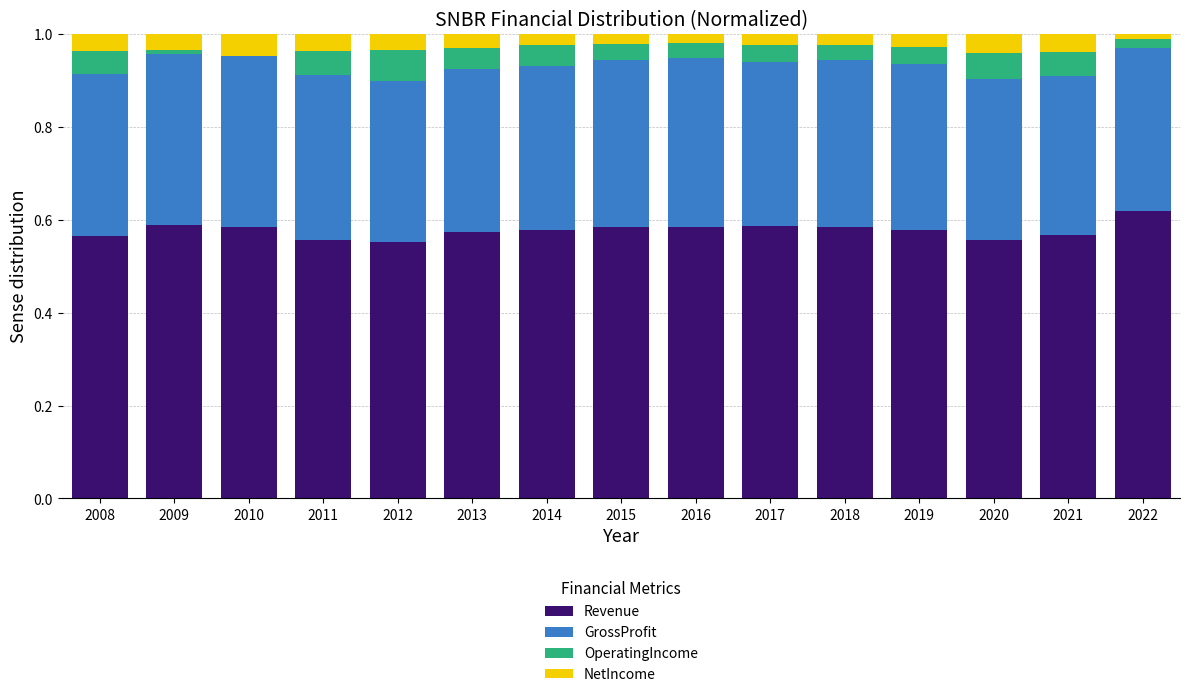

At which label does Revenue reach its peak?

2022